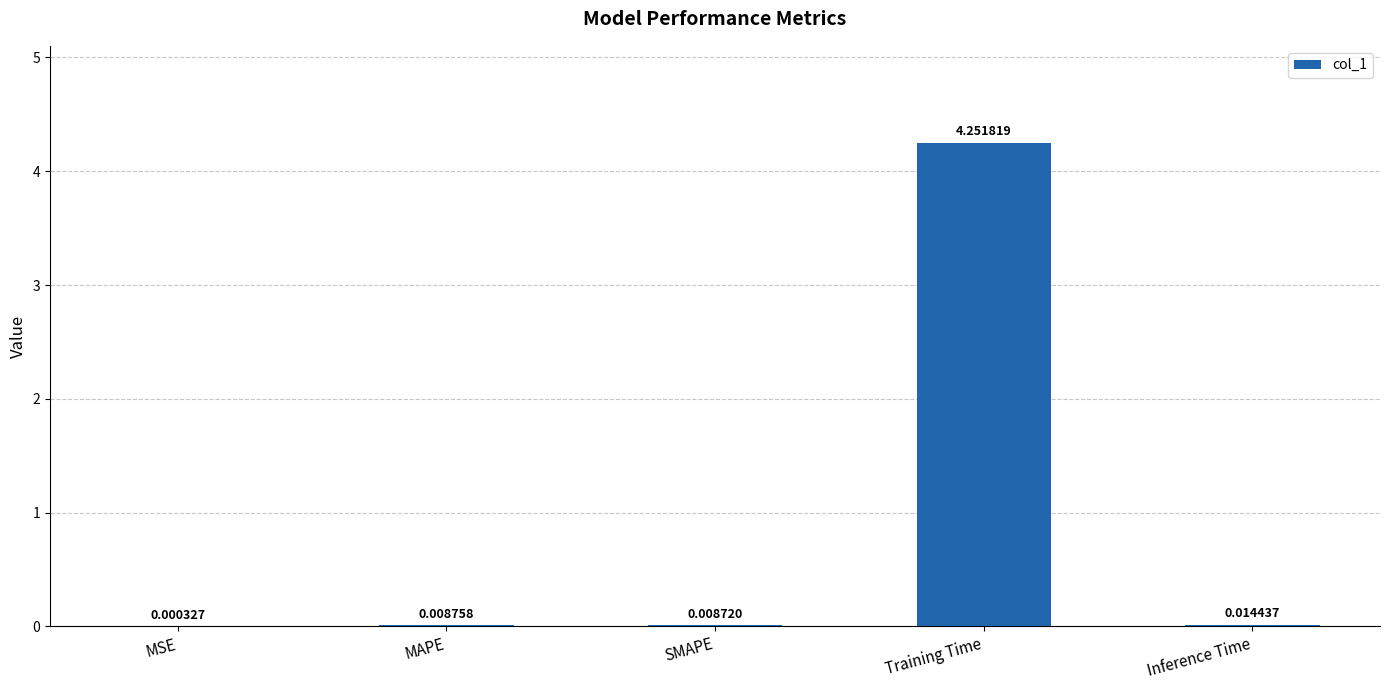

At which label is the value closest to 2?

Inference Time